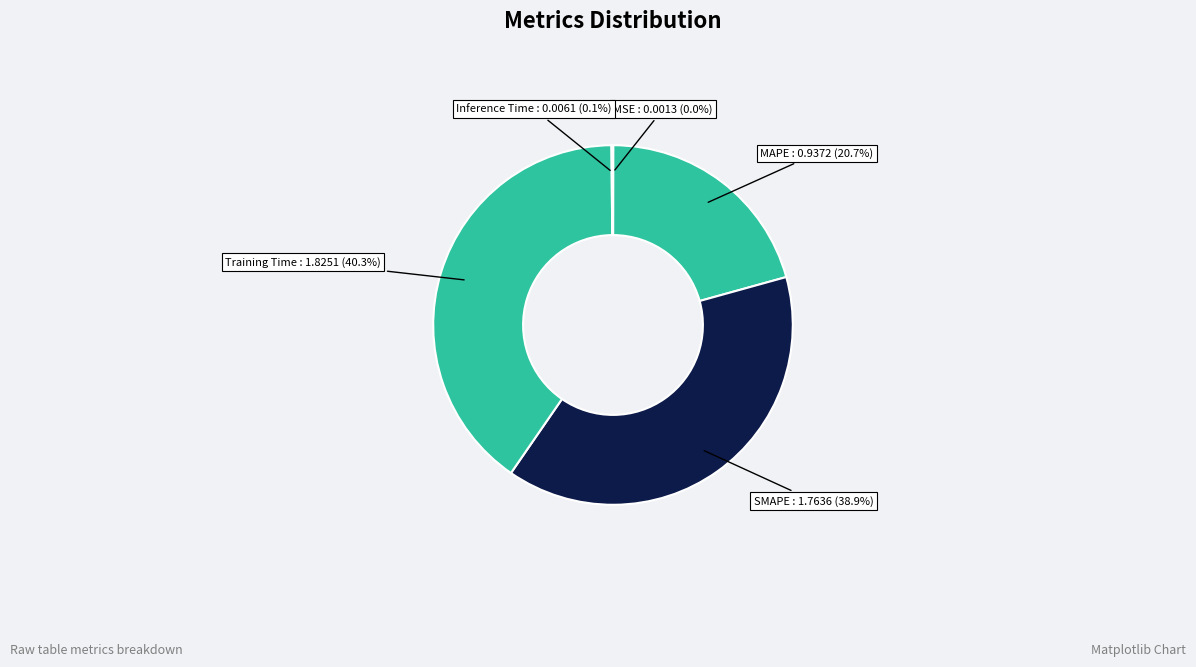

Which slice is the largest?

Training Time